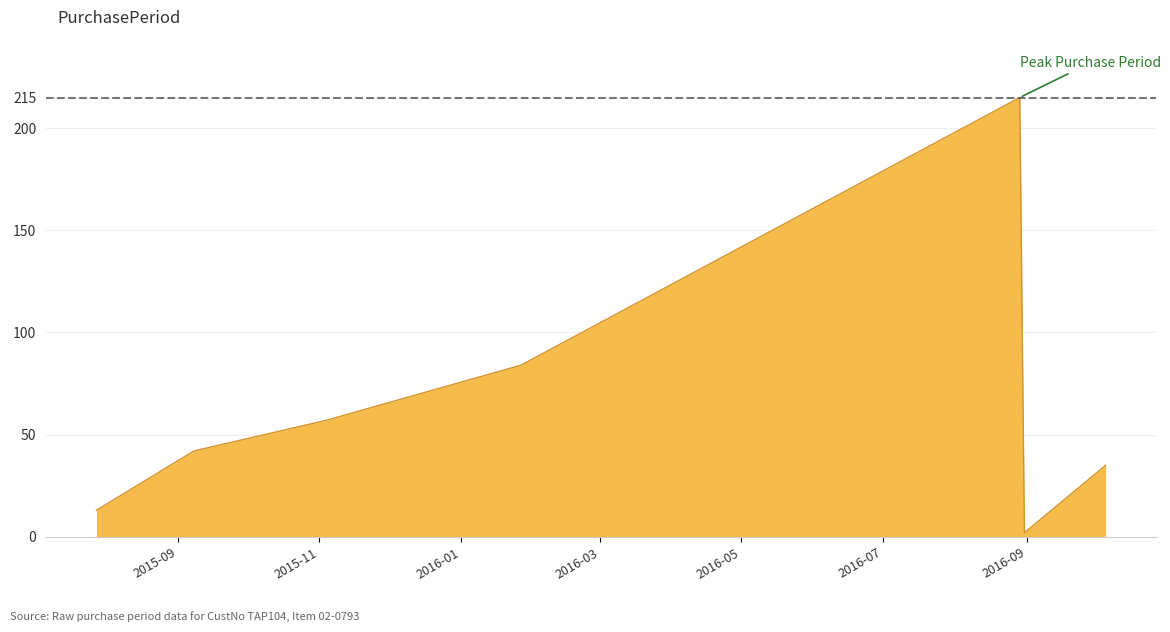

What is the maximum value shown in the chart?

215